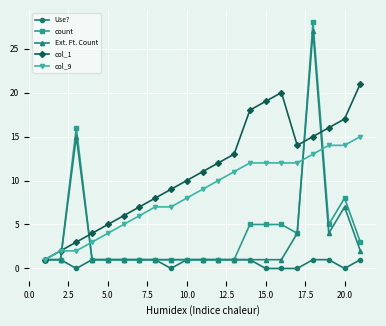

Which series has the widest spread of values?

count